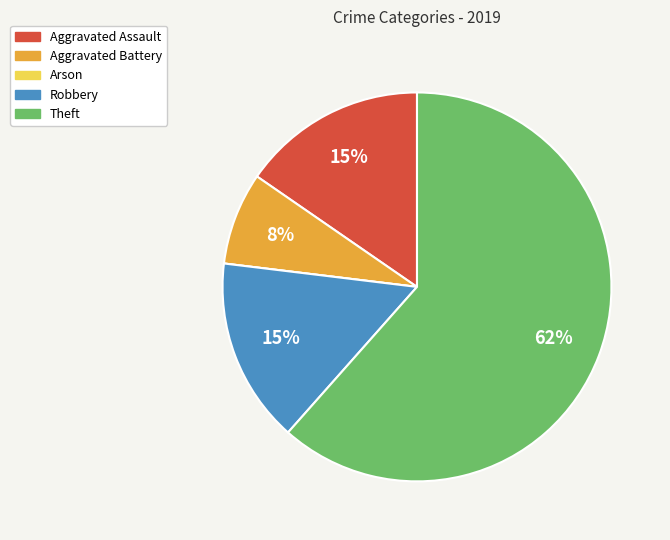

What percentage is the Aggravated Battery slice, to the nearest percent?

8%